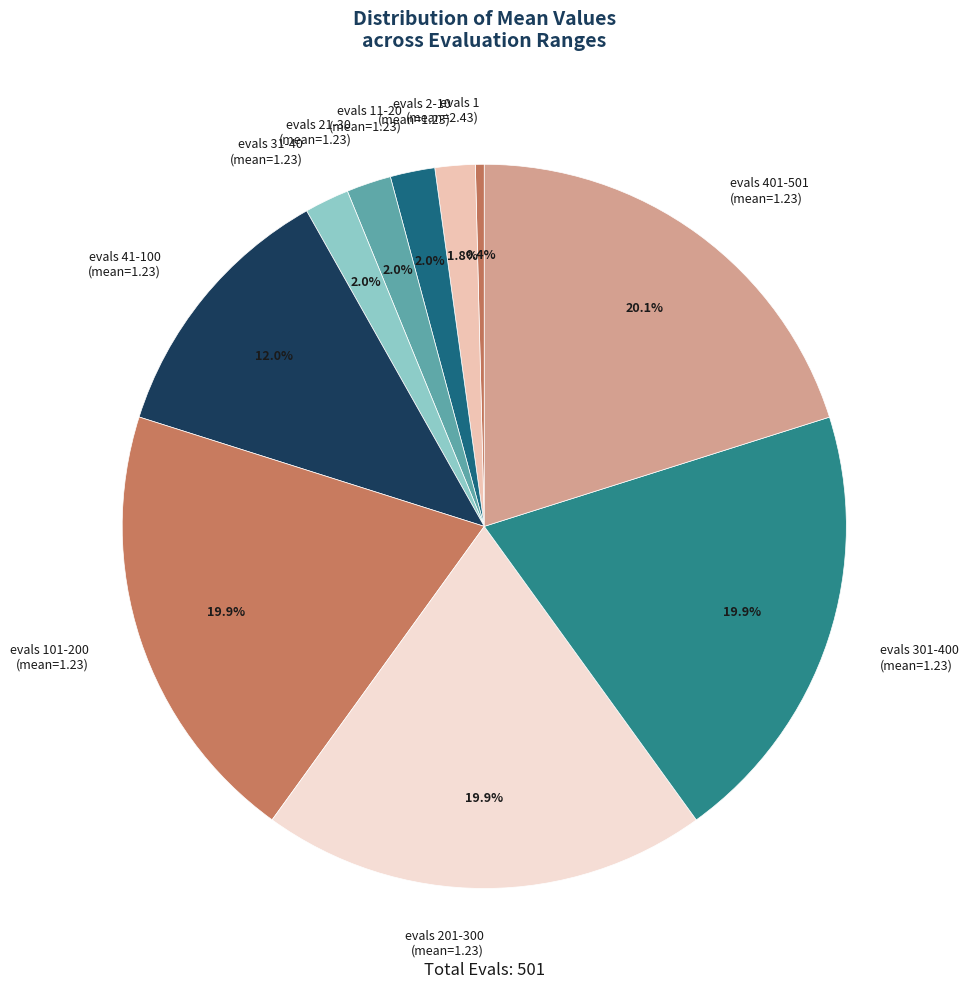

Does any single category account for the majority?

No